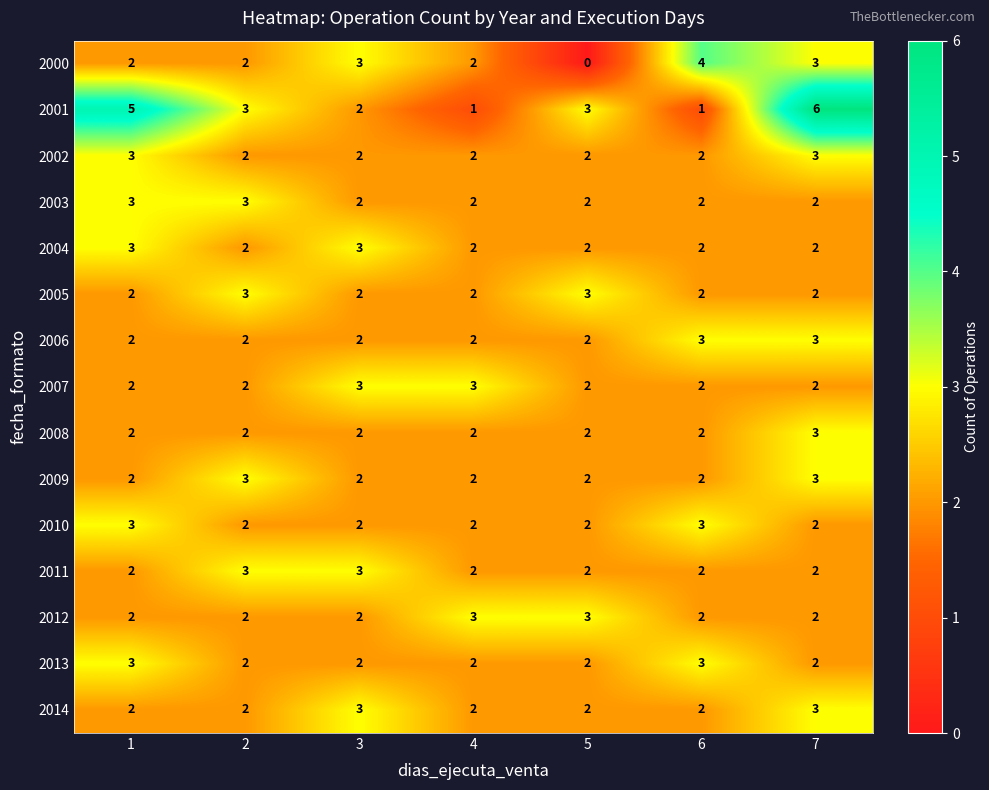

What is the spread (max minus min) of values at 5?

3